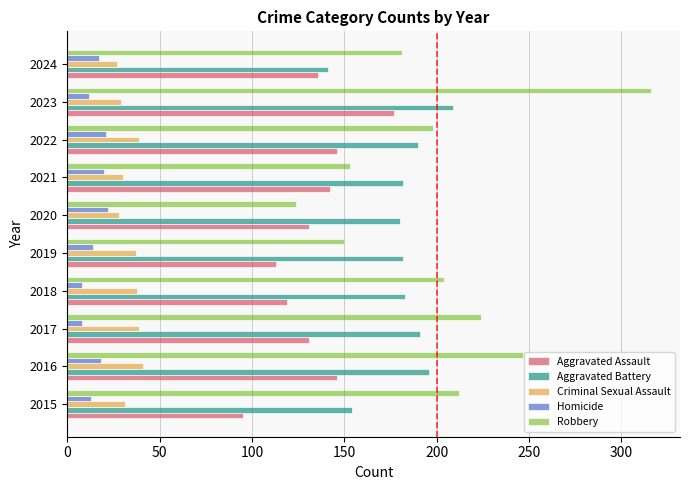

Rank the series by their maximum value, from highest to lowest.

Robbery, Aggravated Battery, Aggravated Assault, Criminal Sexual Assault, Homicide